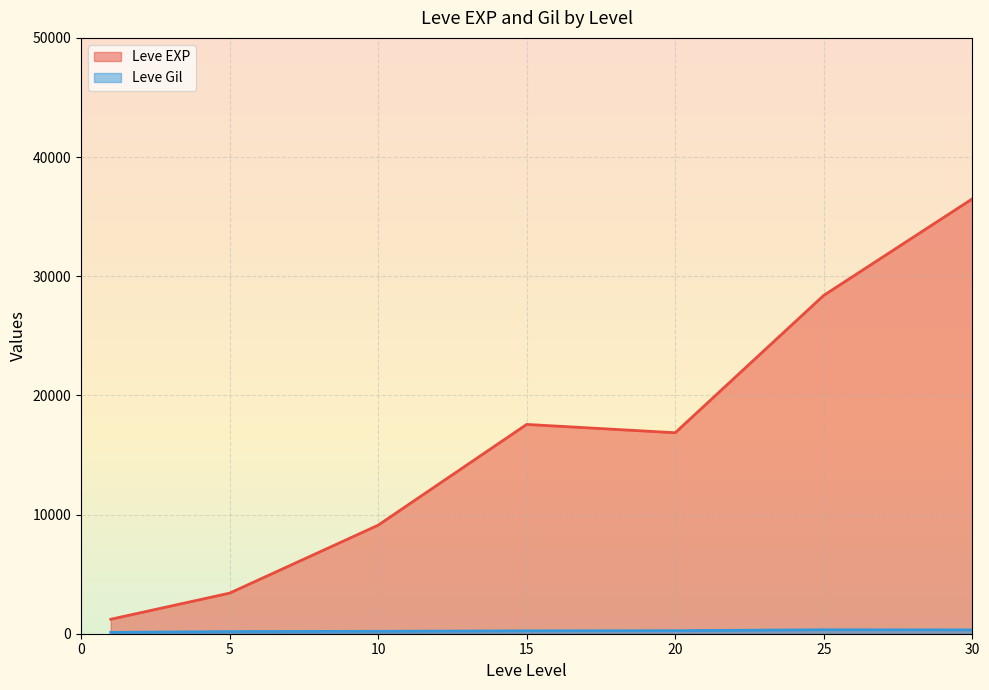

List the series in order of their peak value, highest first.

Leve EXP, Leve Gil